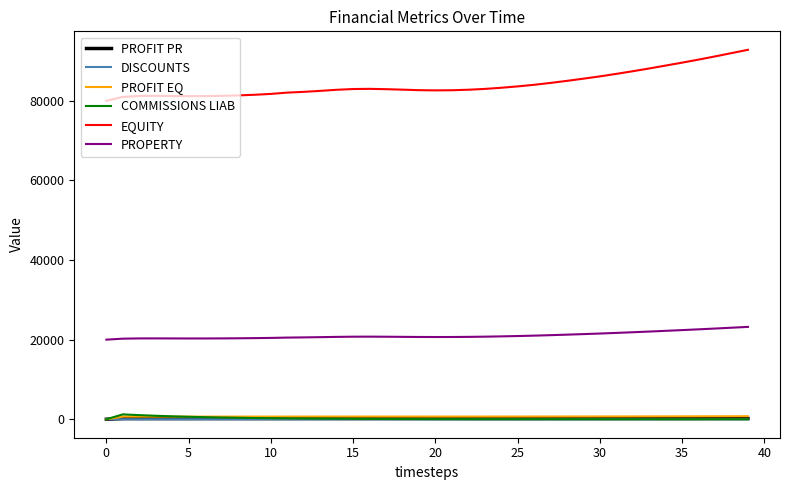

True or false: DISCOUNTS and PROPERTY intersect in this chart.

False